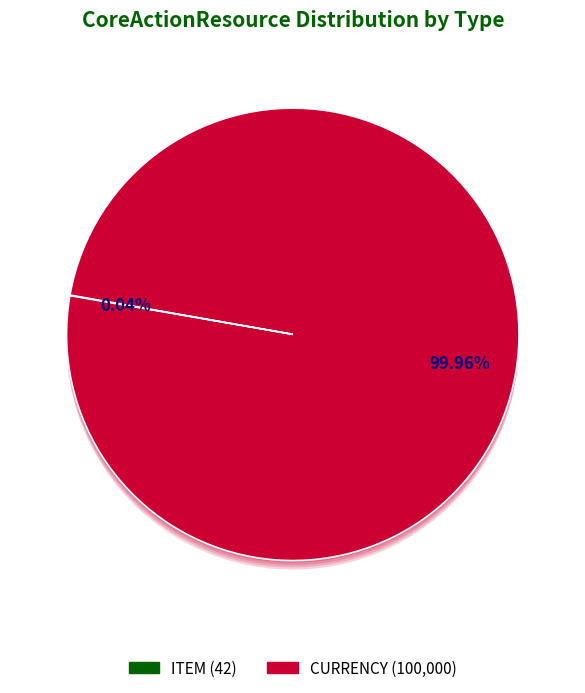

Which category accounts for the majority?

channel_all